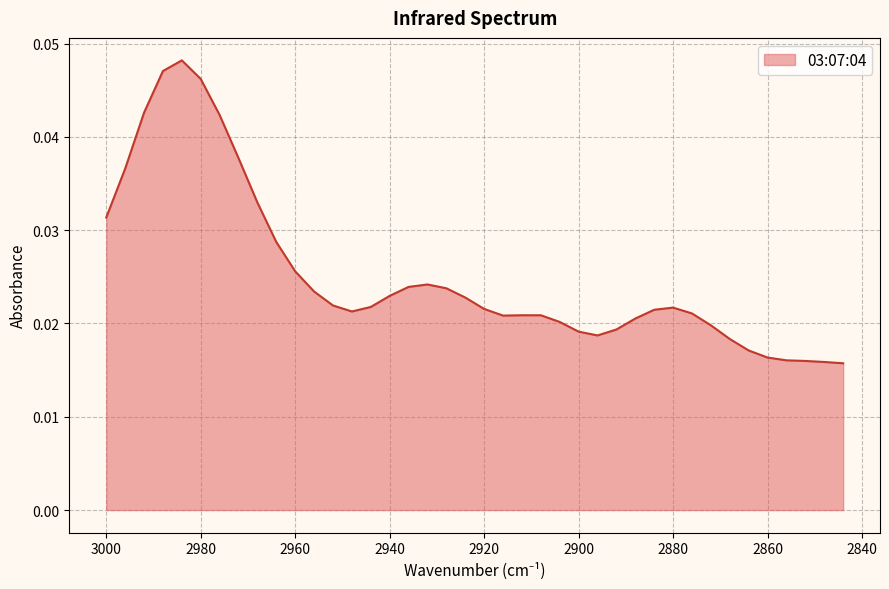

Rank the categories by value from highest to lowest.

2984, 2988, 2980, 2992, 2976, 2972, 2996, 2968, 3000, 2964, 2960, 2932, 2936, 2928, 2956, 2940, 2924, 2952, 2944, 2880, 2920, 2884, 2948, 2876, 2912, 2908, 2916, 2888, 2904, 2872, 2892, 2900, 2896, 2868, 2864, 2860, 2856, 2852, 2848, 2844